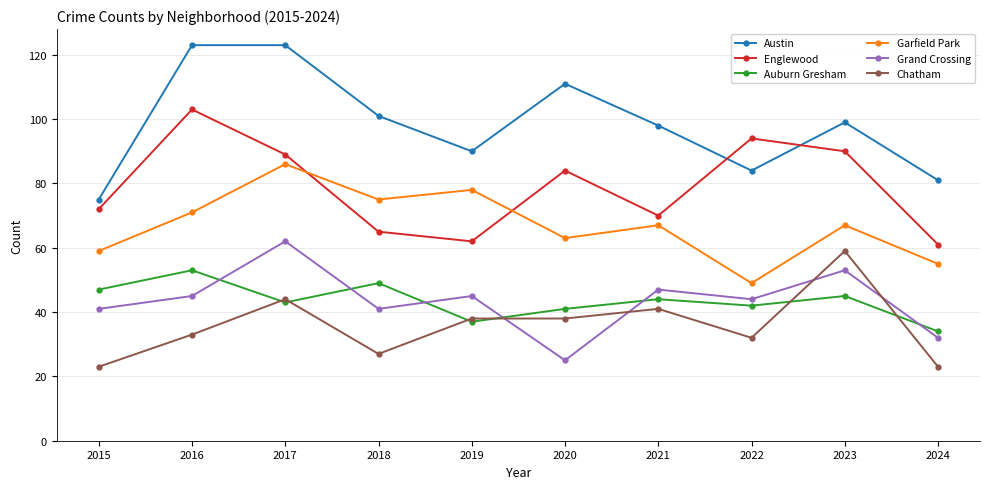

What are all the series names shown in the legend?

Austin, Englewood, Auburn Gresham, Garfield Park, Grand Crossing, Chatham